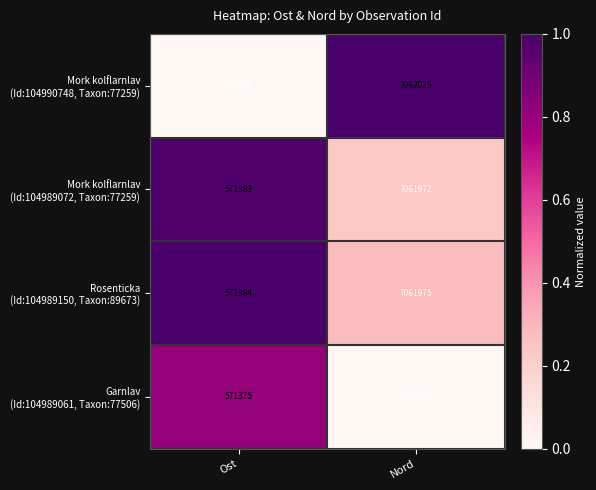

What is the difference between the highest and lowest values at Nord?

69